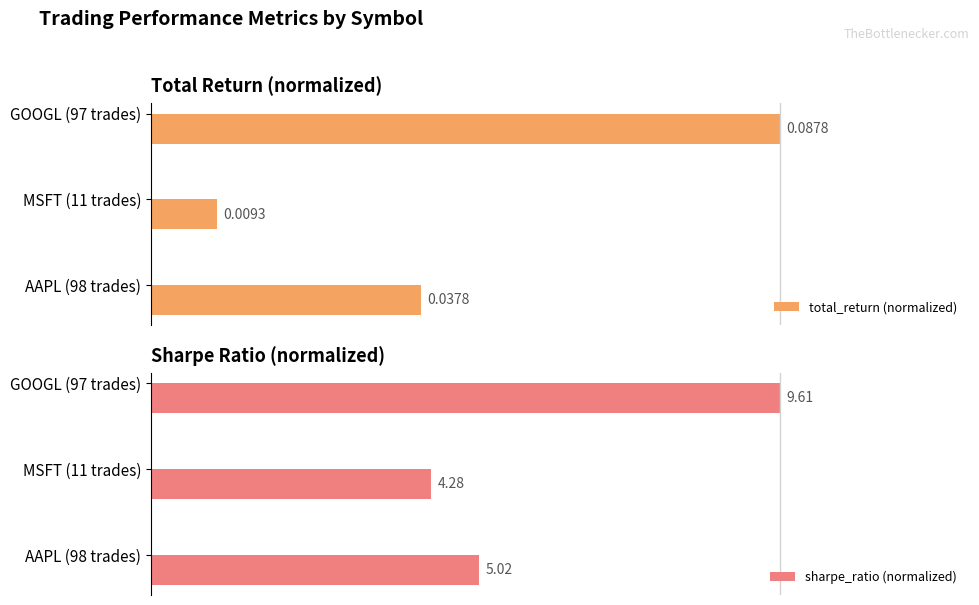

Does the chart contain any negative values?

No